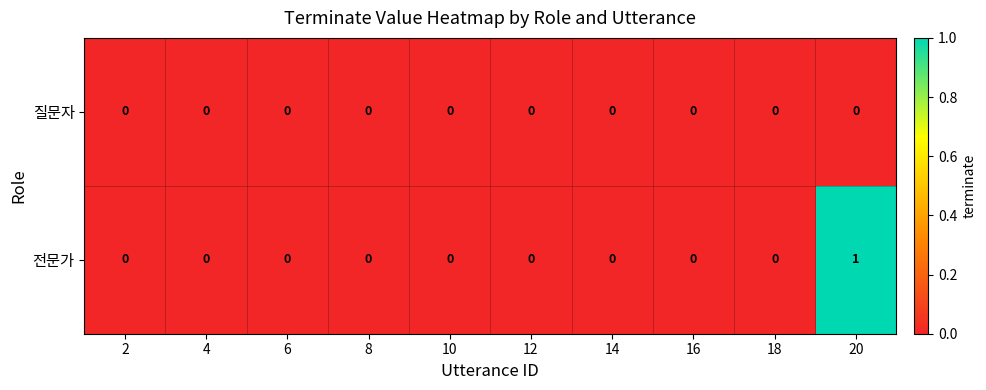

Rank the series by their average value, from highest to lowest.

전문가, 질문자